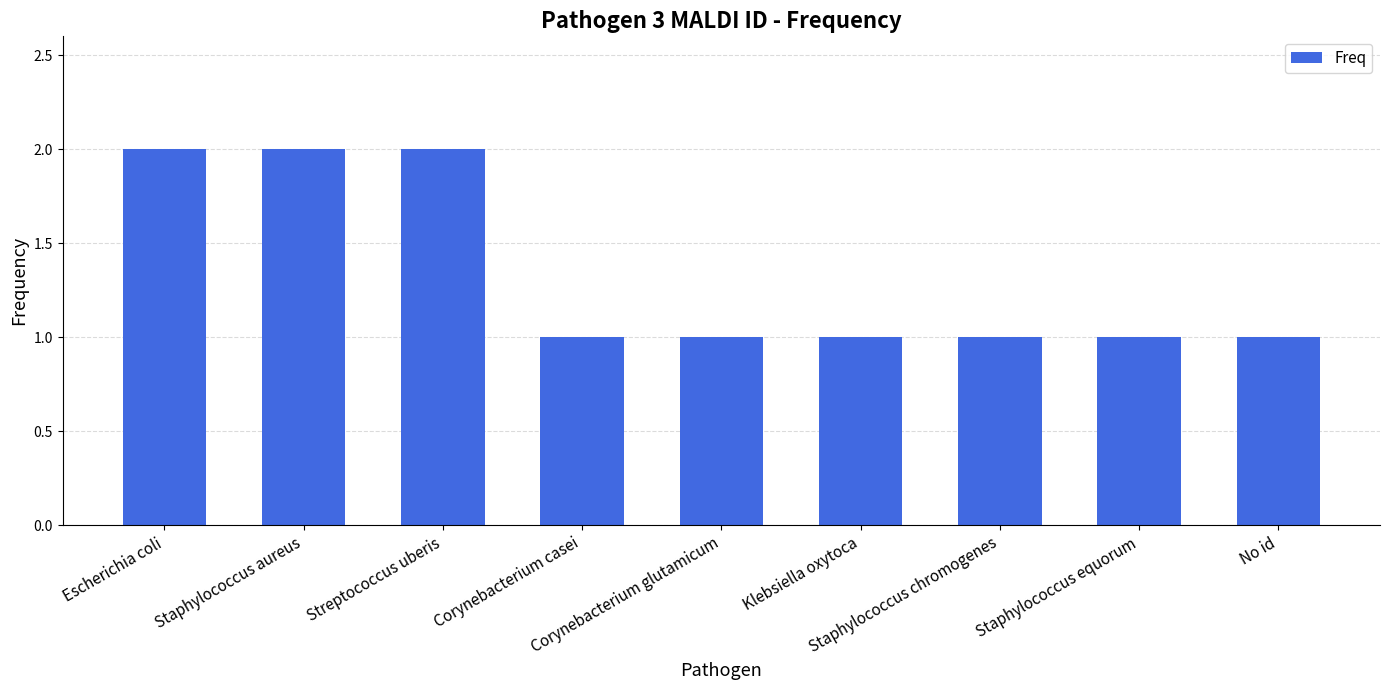

What is the maximum value shown in the chart?

2